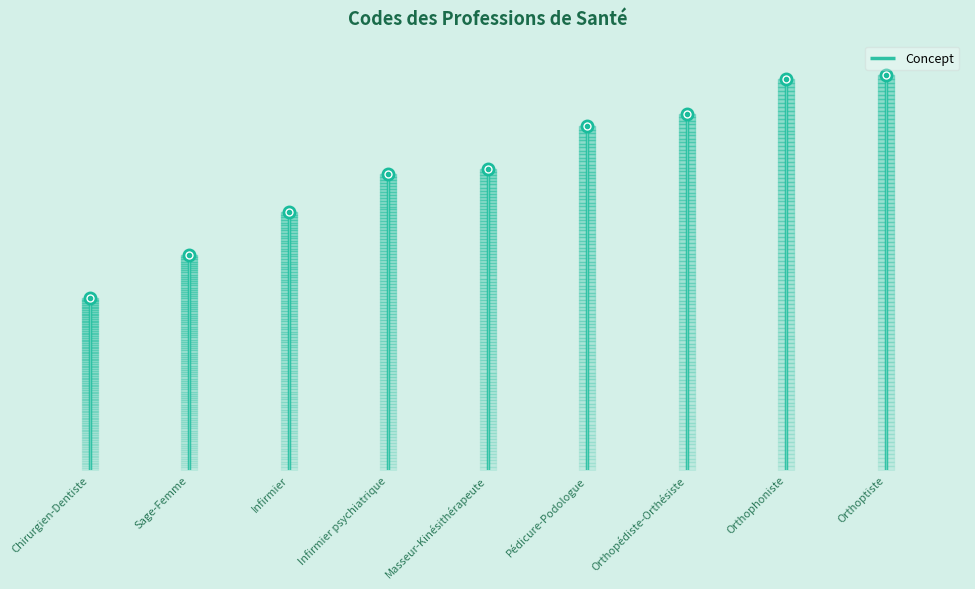

What is the smallest value displayed?

40